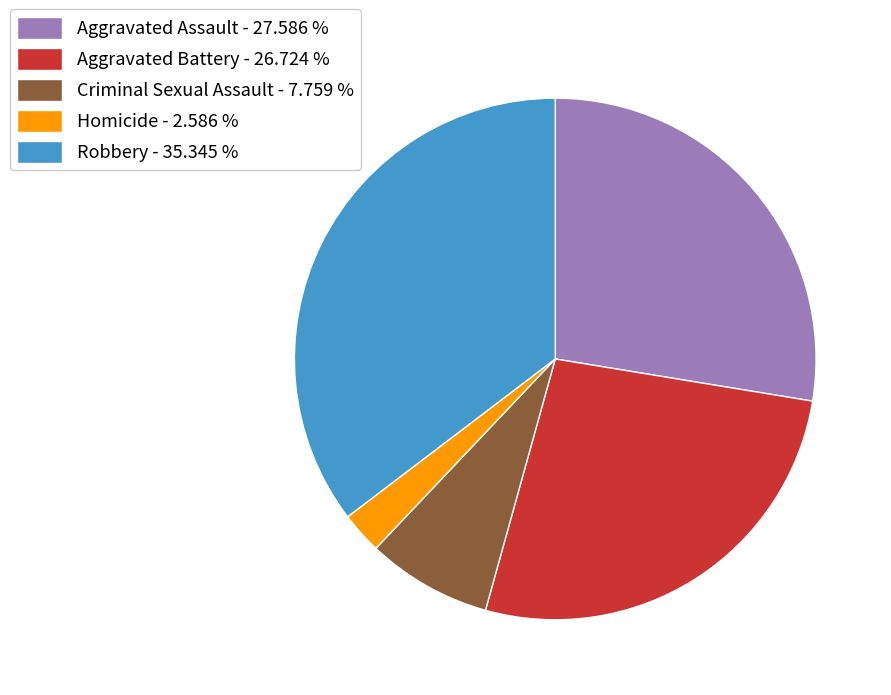

The Aggravated Assault slice represents 28% of the pie. True or false?

True